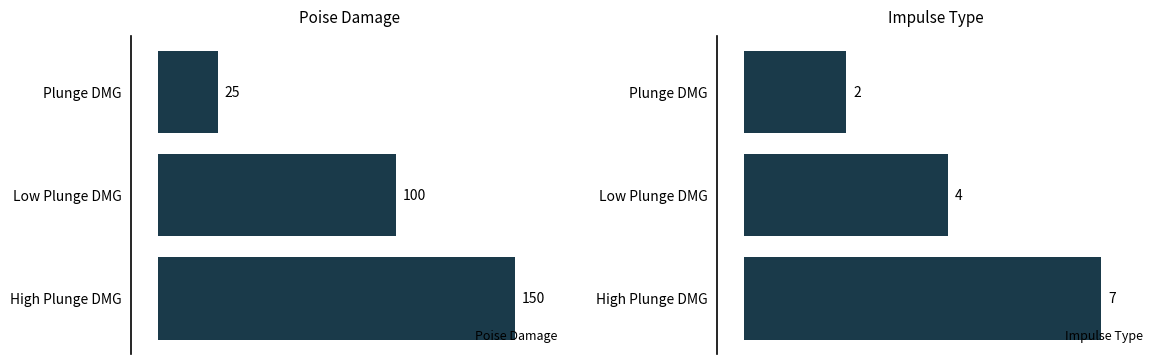

Reading left to right, what are all the values shown in this chart?

Poise Damage: 25	100	150
Impulse Type: 2	4	7